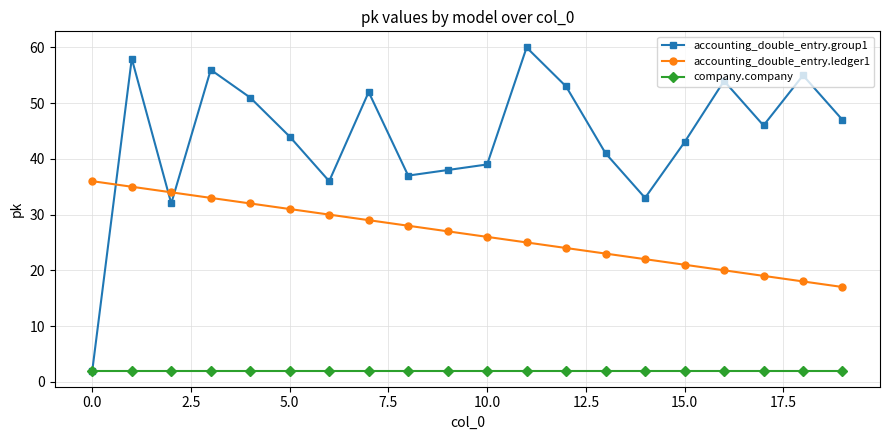

True or false: accounting_double_entry.ledger1 and company.company intersect in this chart.

False